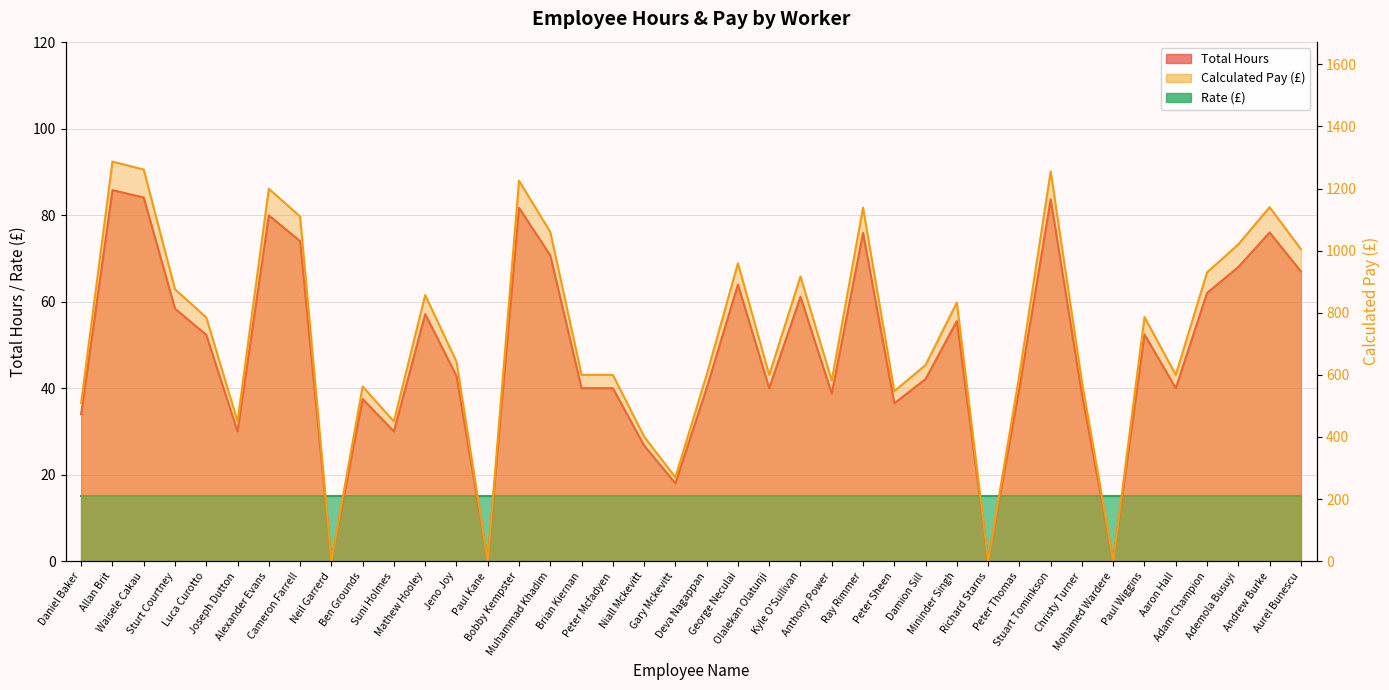

What is the average value of the Calculated Pay (£) series?

721.7